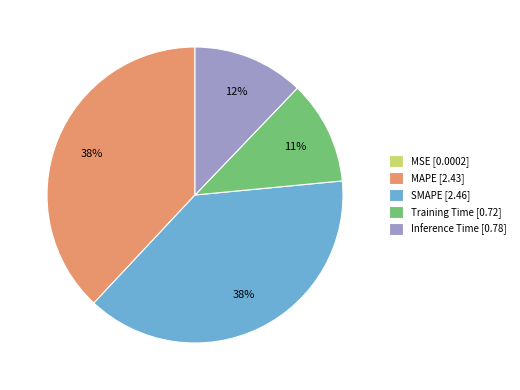

To the nearest percent, what is the difference between the largest and smallest slice percentages?

38%